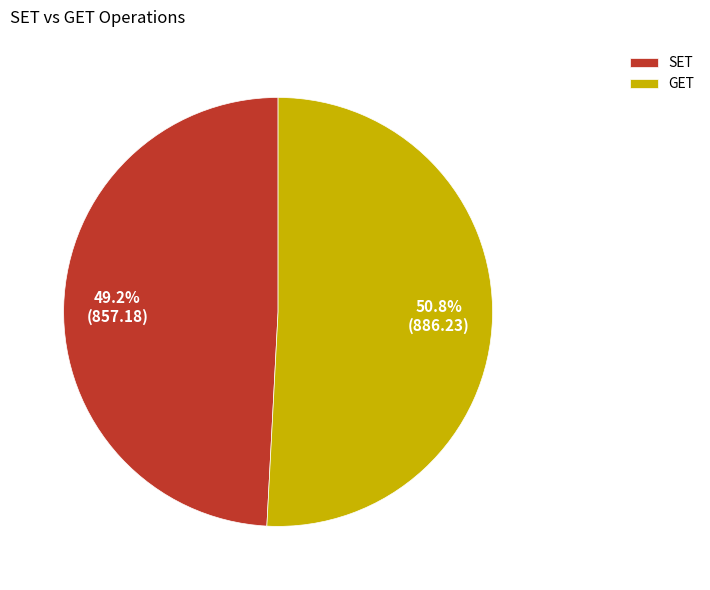

Approximately how many times larger is the value at SET compared to GET?

1.0